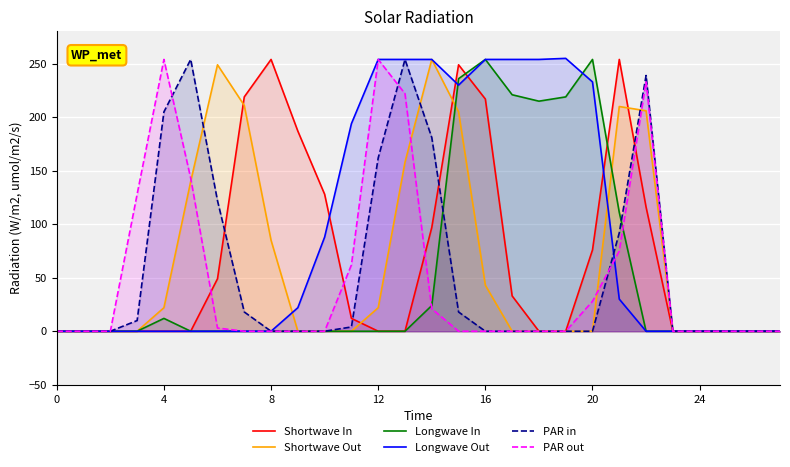

How many values in PAR out are above zero?

11